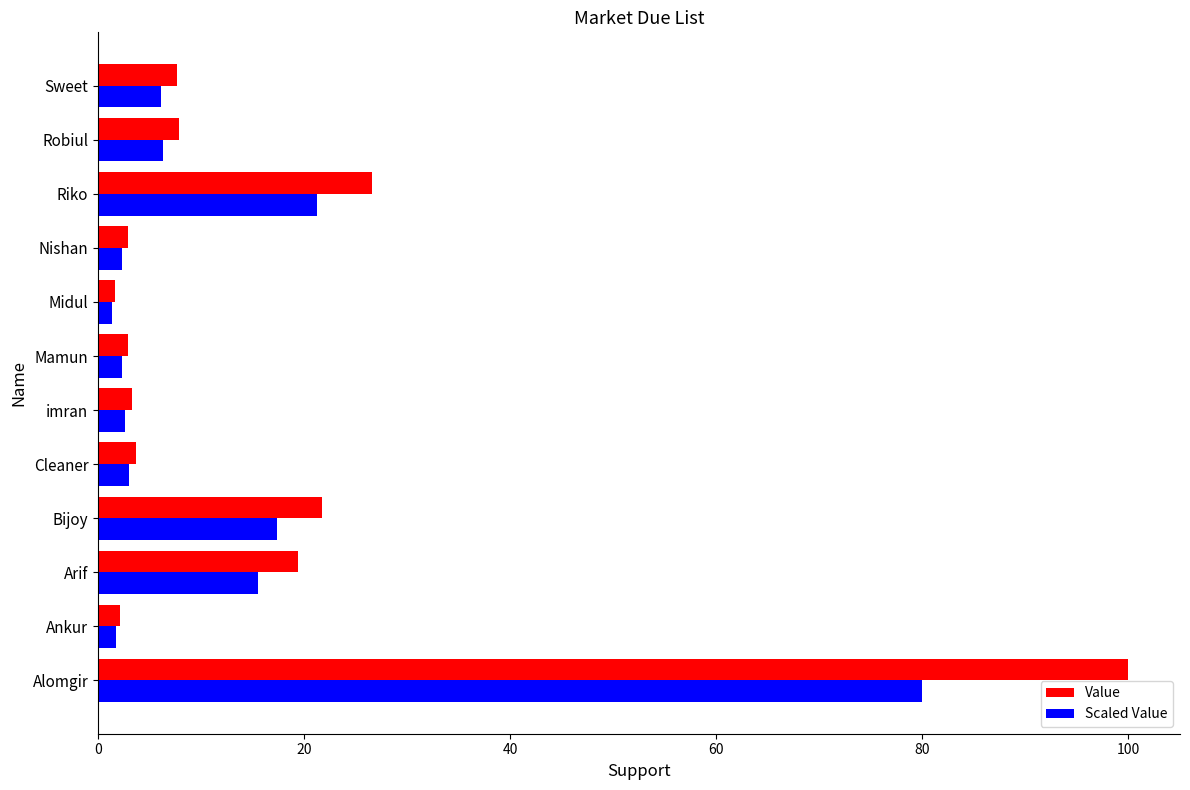

Which series has the largest total across all categories?

Value